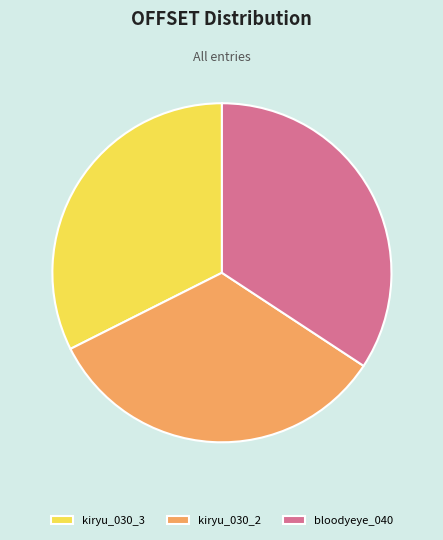

Is the sum of kiryu_030_3 and bloodyeye_040 greater than half?

Yes